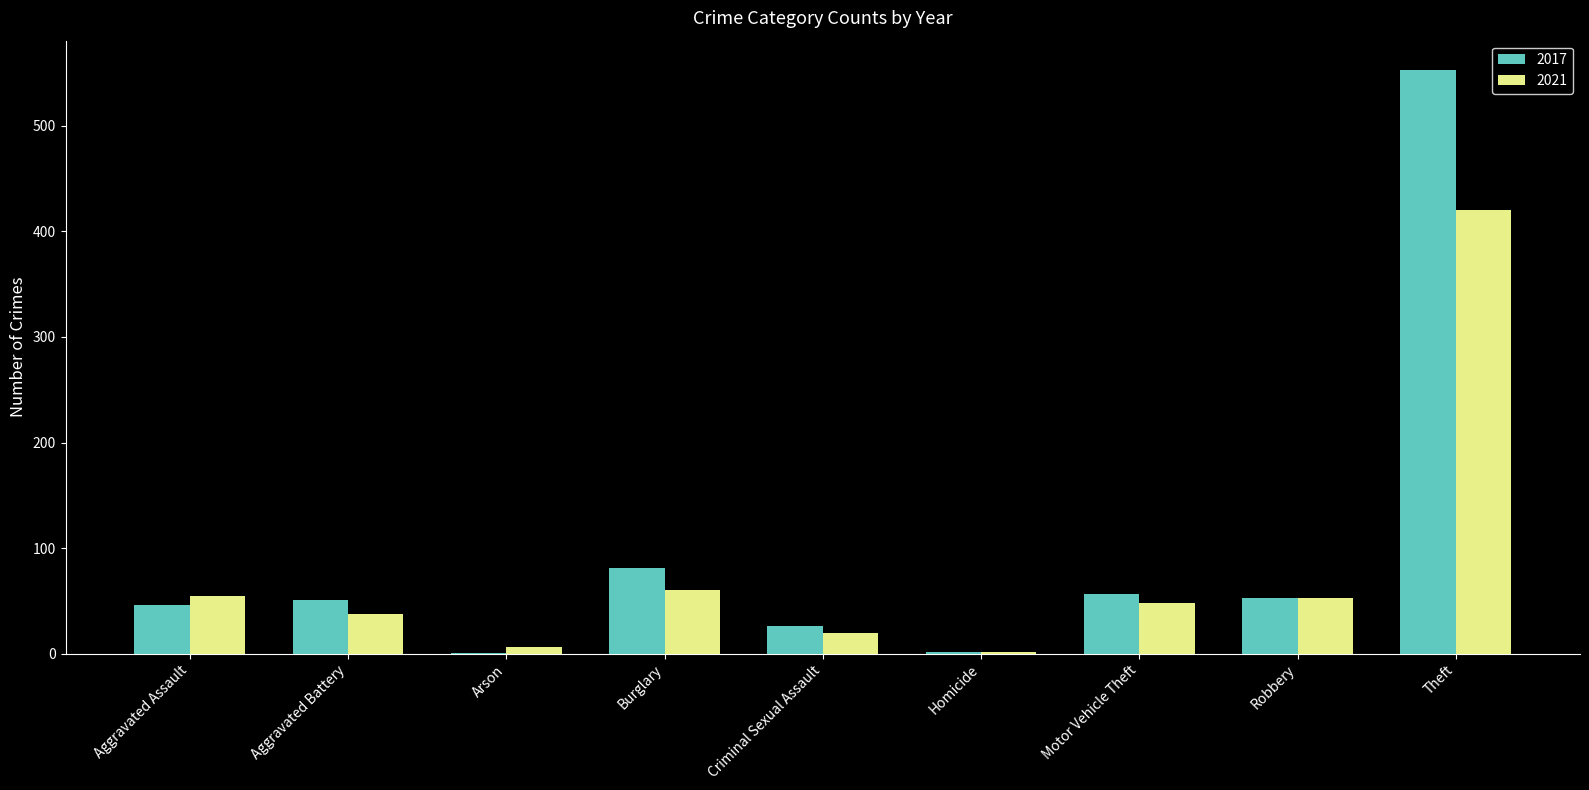

Is it true that 2017 equals 51 at Aggravated Battery?

True